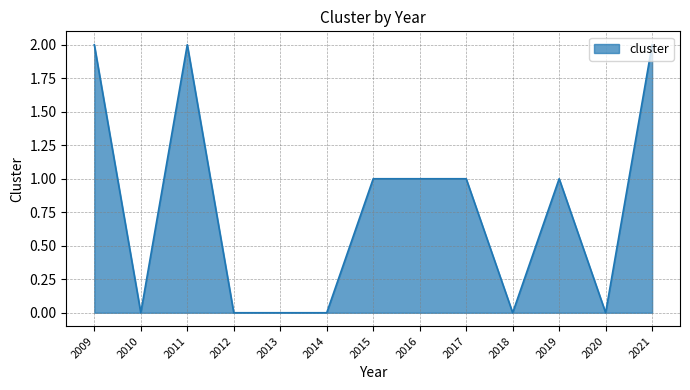

Between 2015 and 2010, which is larger?

2015